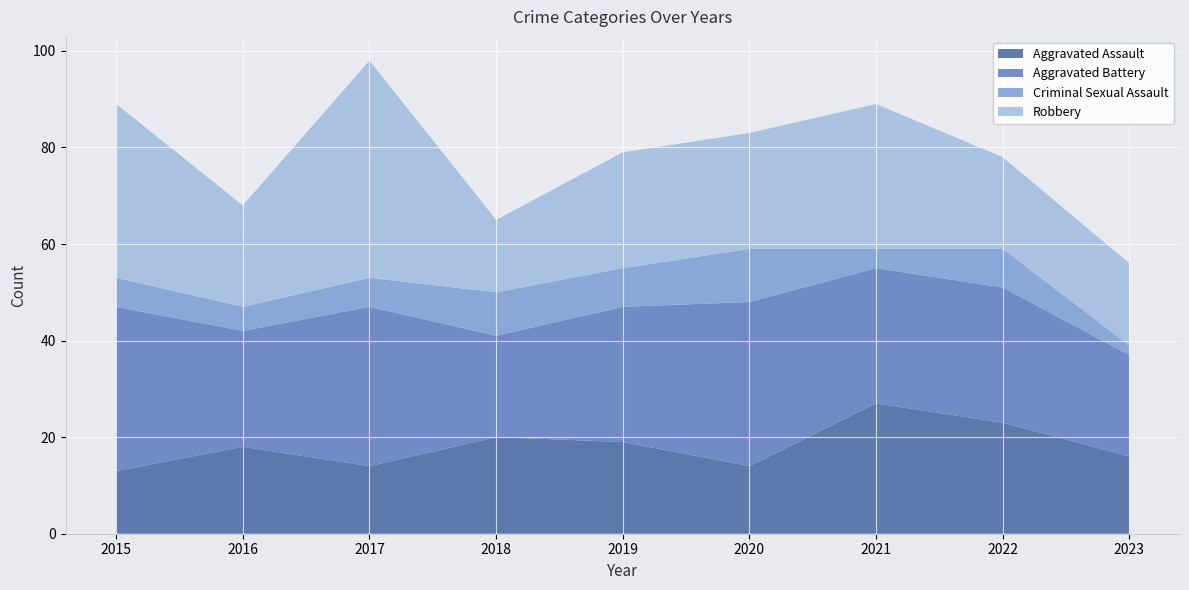

Reading left to right, transcribe all the data shown in this chart.

Aggravated Assault: 2015=13	2016=18	2017=14	2018=20	2019=19	2020=14	2021=27	2022=23	2023=16
Aggravated Battery: 2015=34	2016=24	2017=33	2018=21	2019=28	2020=34	2021=28	2022=28	2023=21
Criminal Sexual Assault: 2015=6	2016=5	2017=6	2018=9	2019=8	2020=11	2021=4	2022=8	2023=2
Robbery: 2015=36	2016=21	2017=45	2018=15	2019=24	2020=24	2021=30	2022=19	2023=17